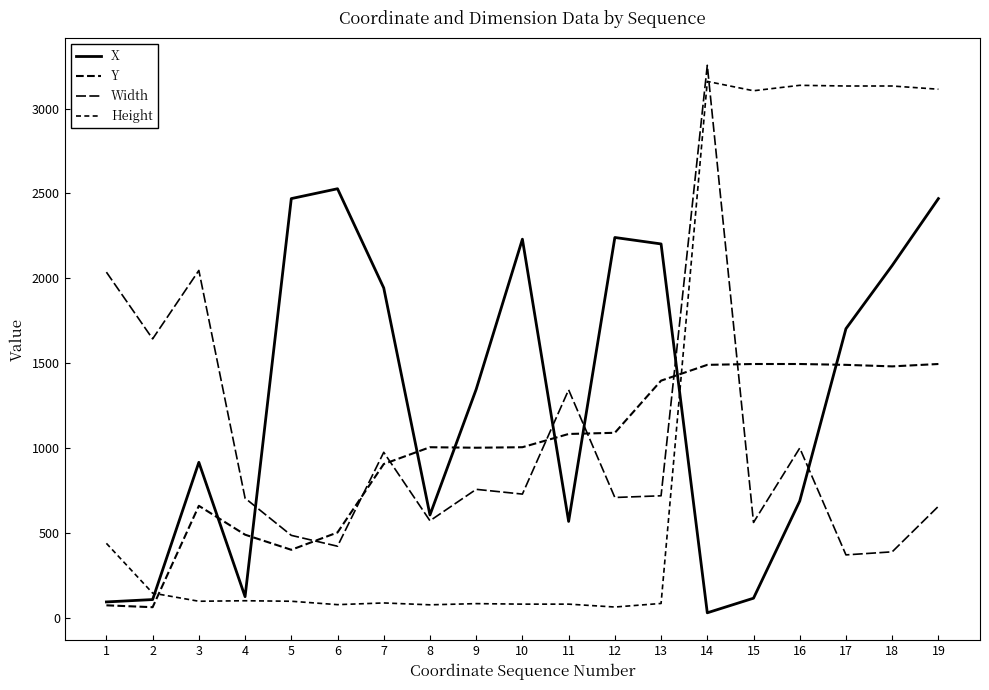

How many lines are shown in the chart?

4